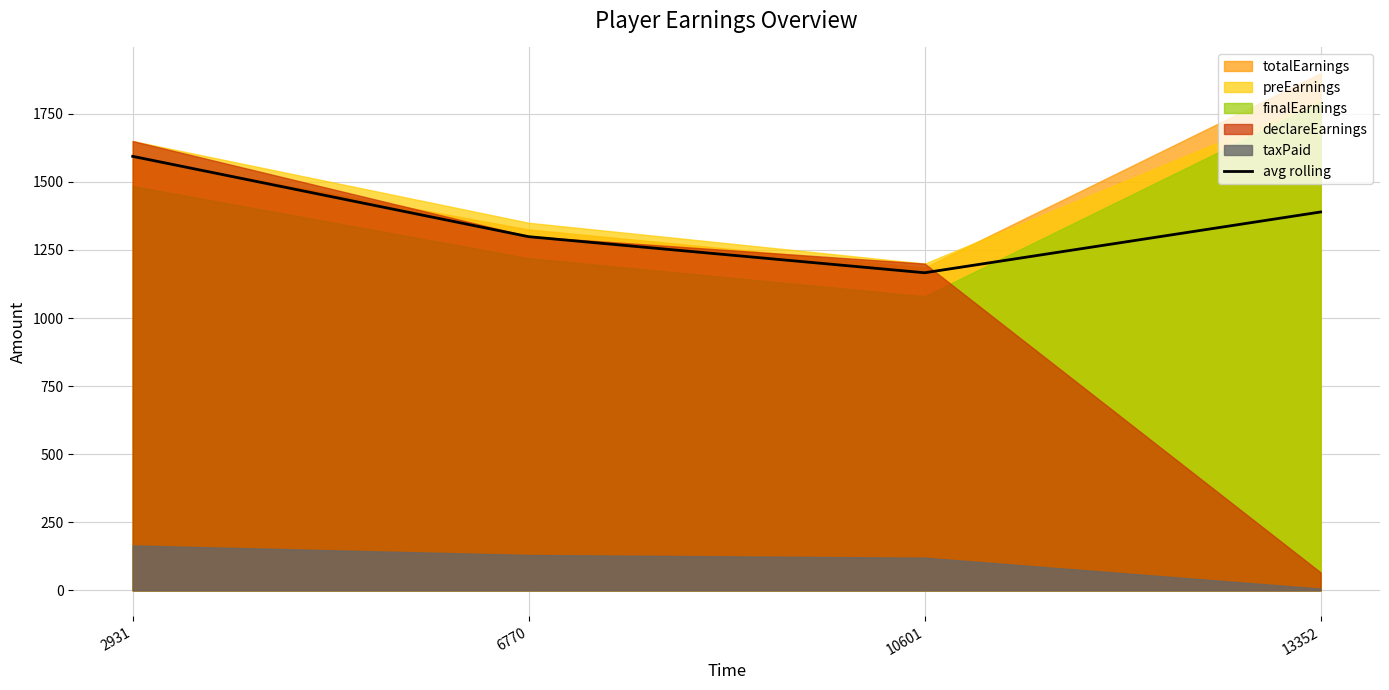

What is the value of the 4th point from the left?

1389.6